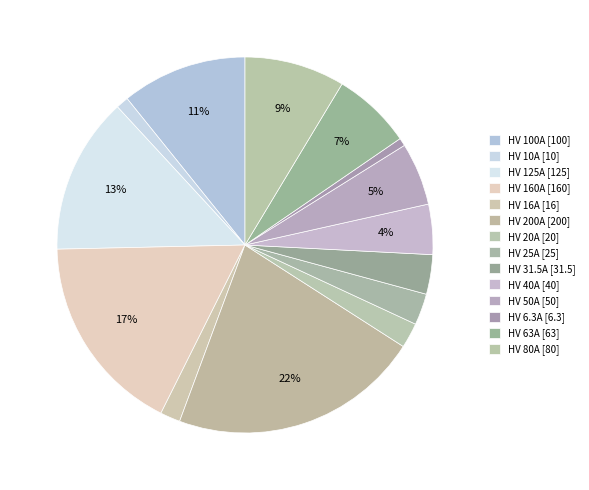

To the nearest percent, what percentage of the pie is HV 10A?

1%